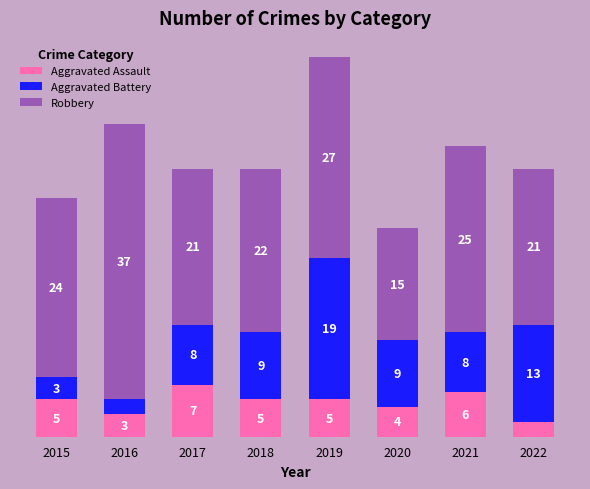

Are the bars horizontal?

No